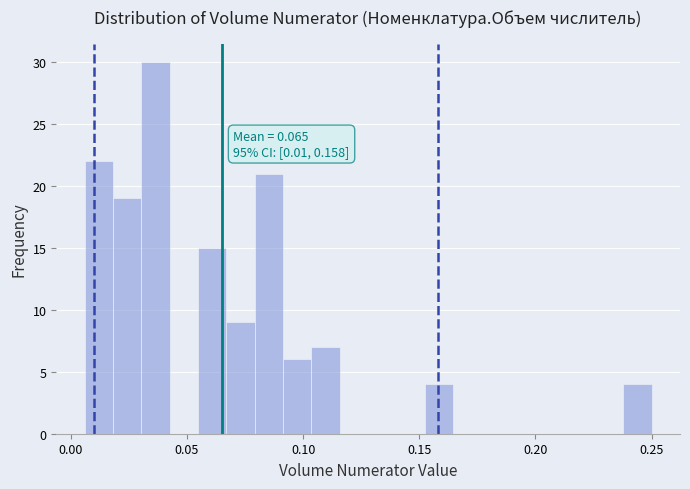

Around what value on the x-axis is the tallest bar? Give the approximate position of its centre, as read against the axis.

0.035